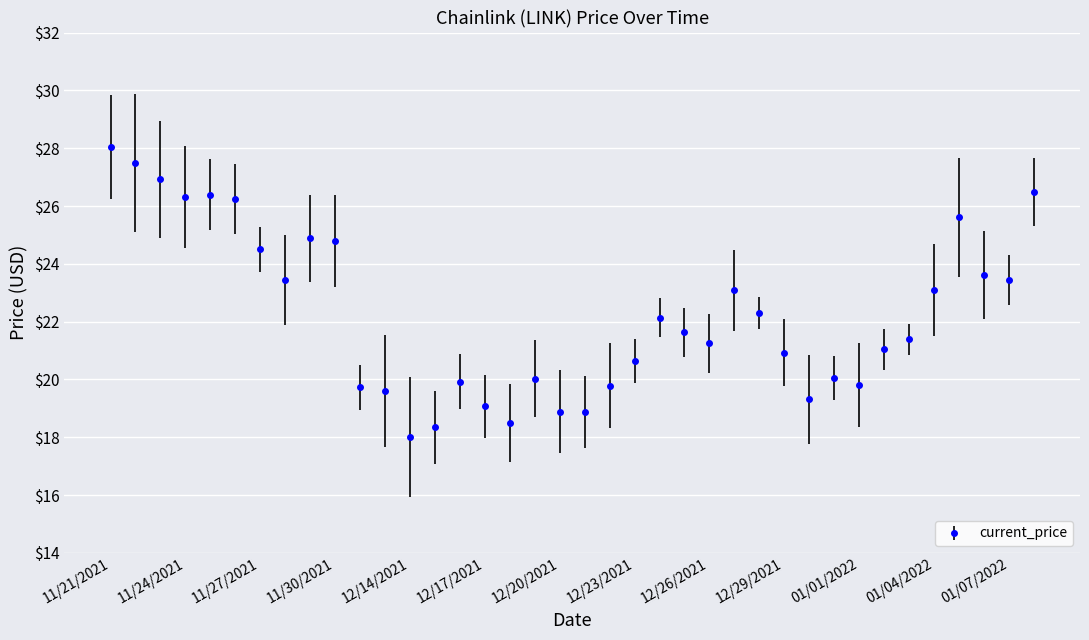

What is the difference between the maximum and minimum values?

10.0